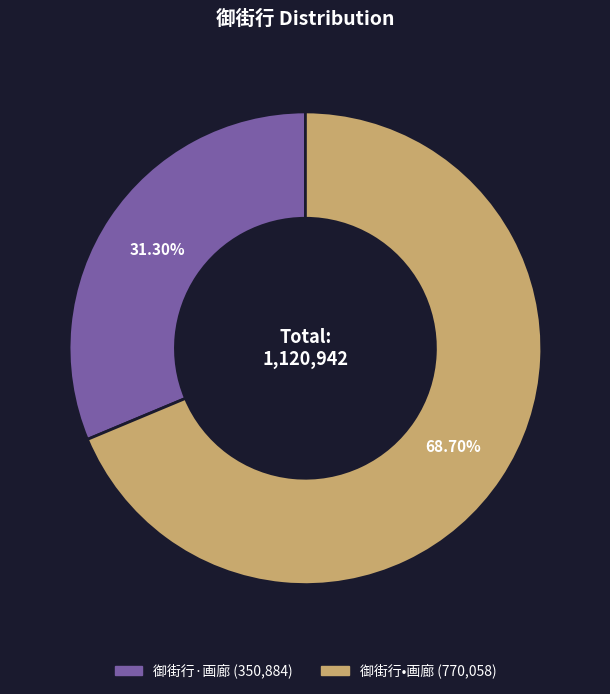

Do 御街行•画廊 and 御街行·画廊 together represent more than half of the pie?

Yes